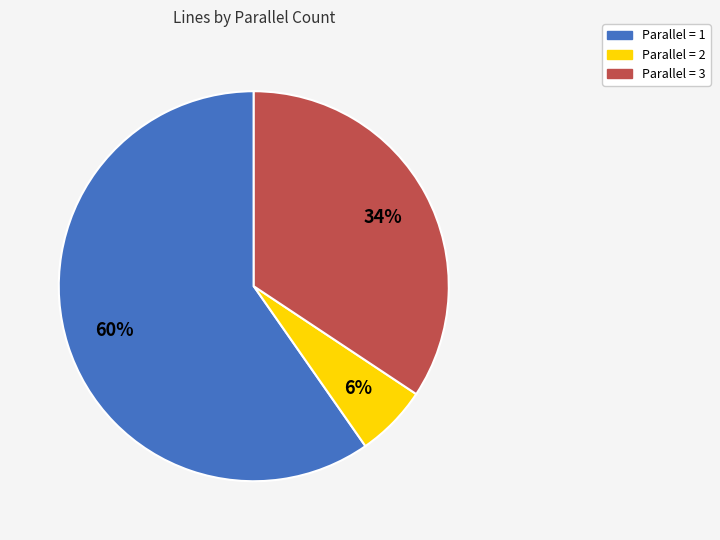

Is there any slice that represents more than half of the pie?

Yes